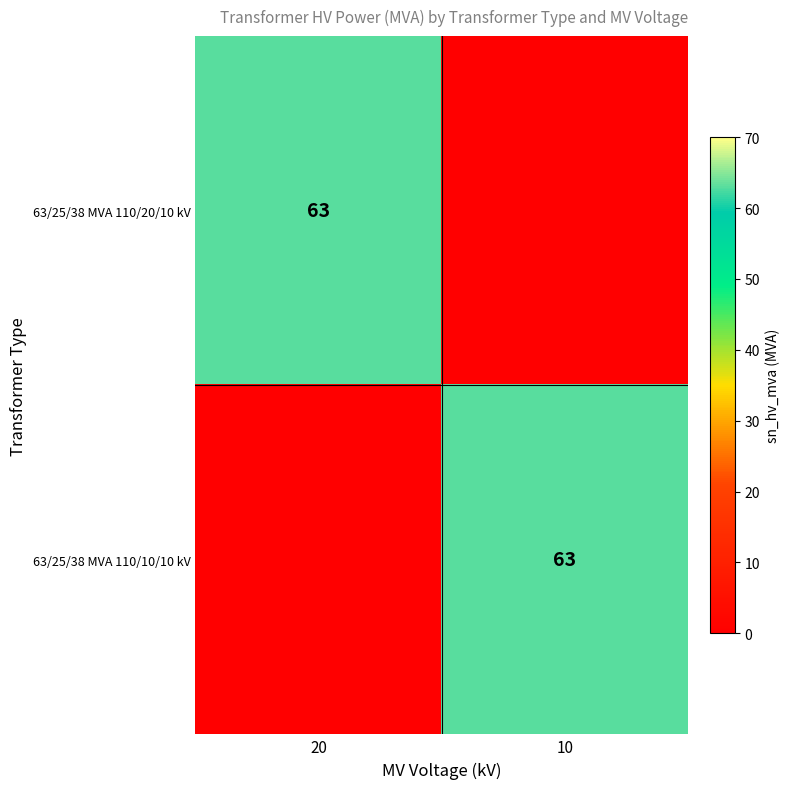

True or false: 63/25/38 MVA 110/20/10 kV has a value of 97 at 20.

False